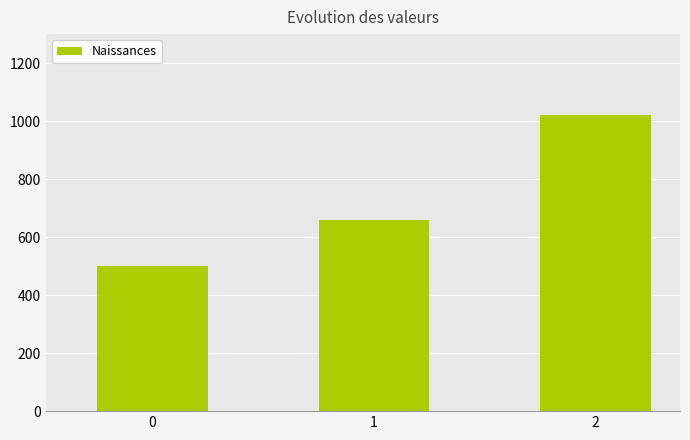

Are the bars horizontal?

No